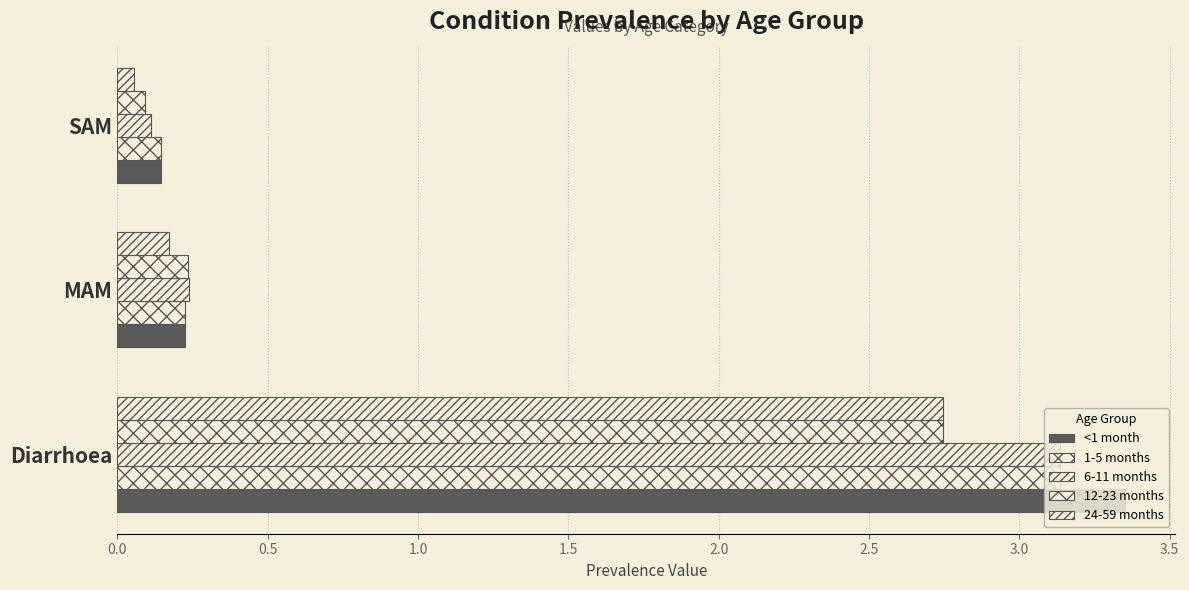

How many series are shown in this chart?

5